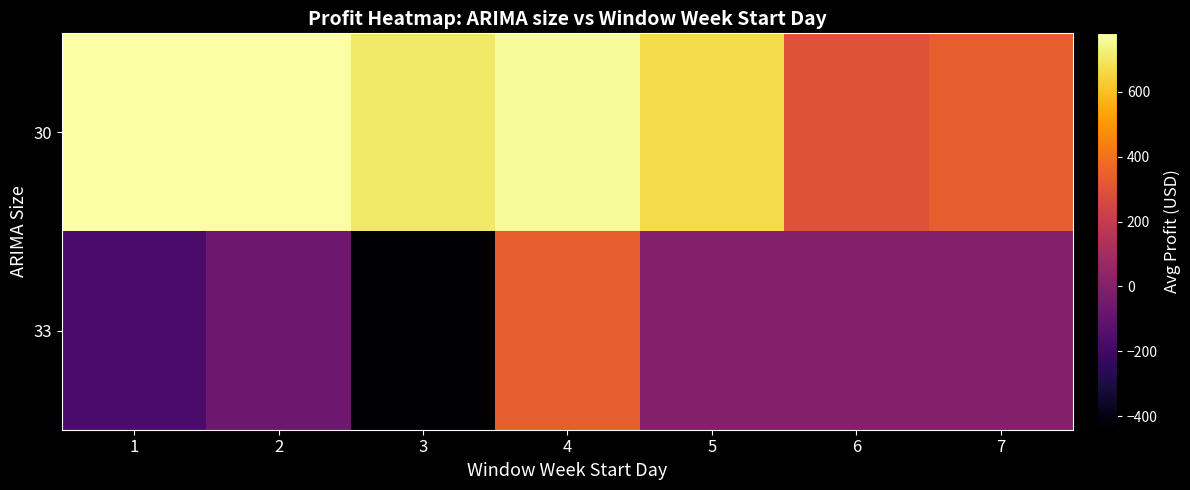

Reading left to right, list all the values displayed in this chart.

30: 1=780.4	2=778.6	3=707.8	4=765.4	5=668.2	6=298.8	7=341.1
33: 1=-172.4	2=-66.1	3=-441.9	4=341.1	5=0.0	6=0.0	7=0.0